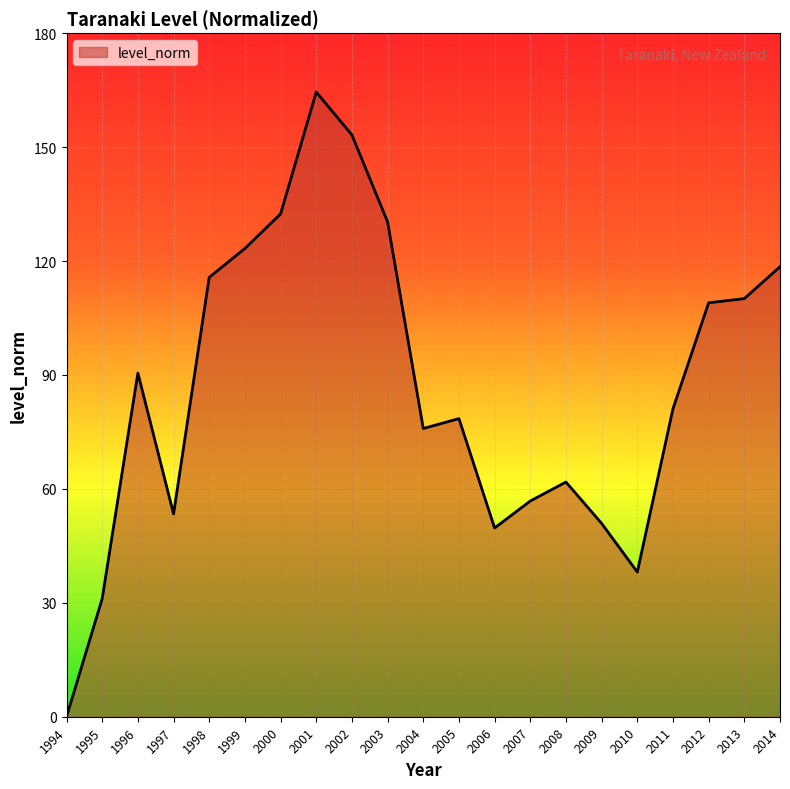

What is the average value?

86.9